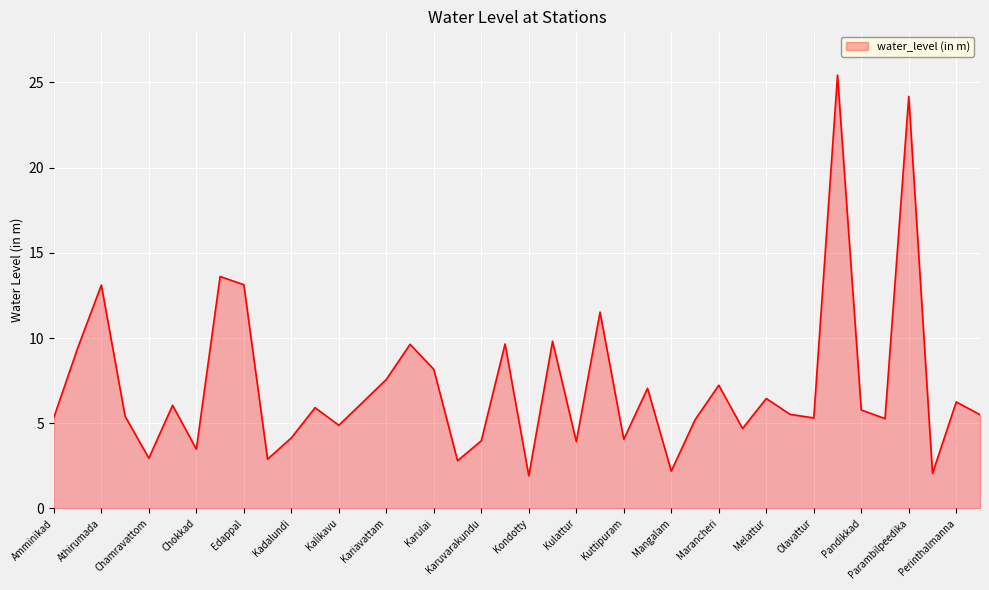

What is the maximum value shown in the chart?

25.4